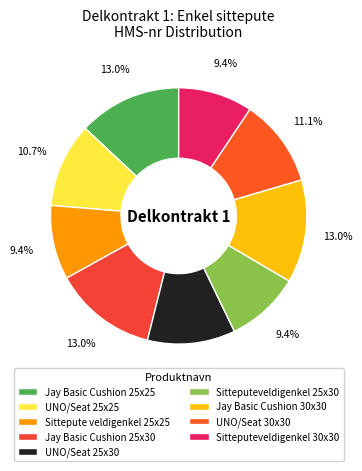

Is there any slice that represents more than half of the pie?

No